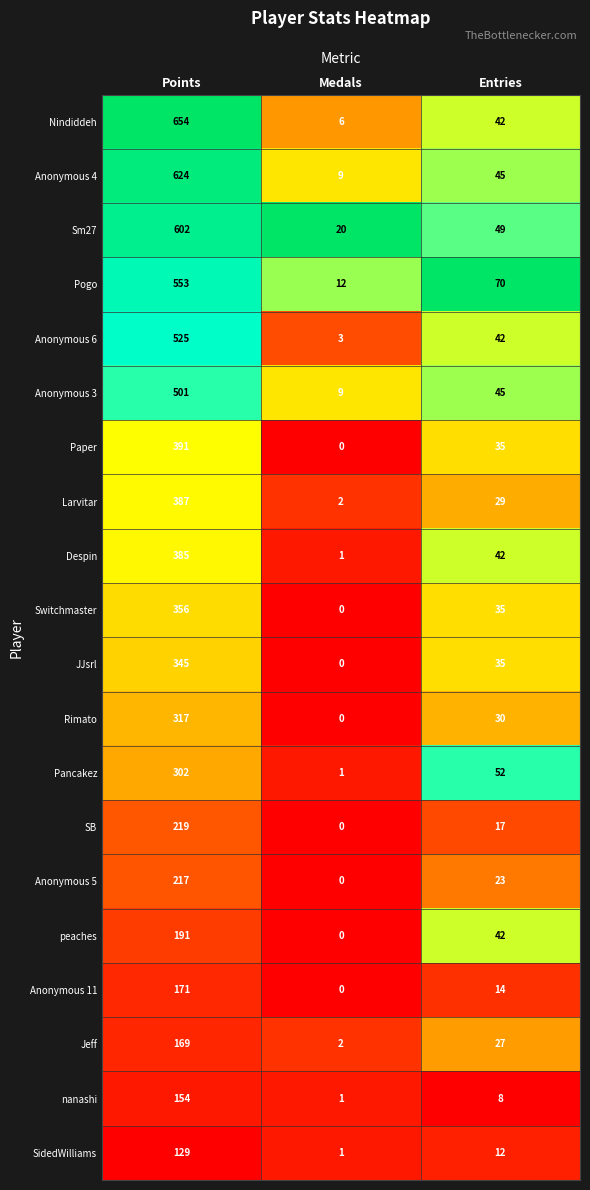

What is the sum of the SidedWilliams values at Points and Entries?

141